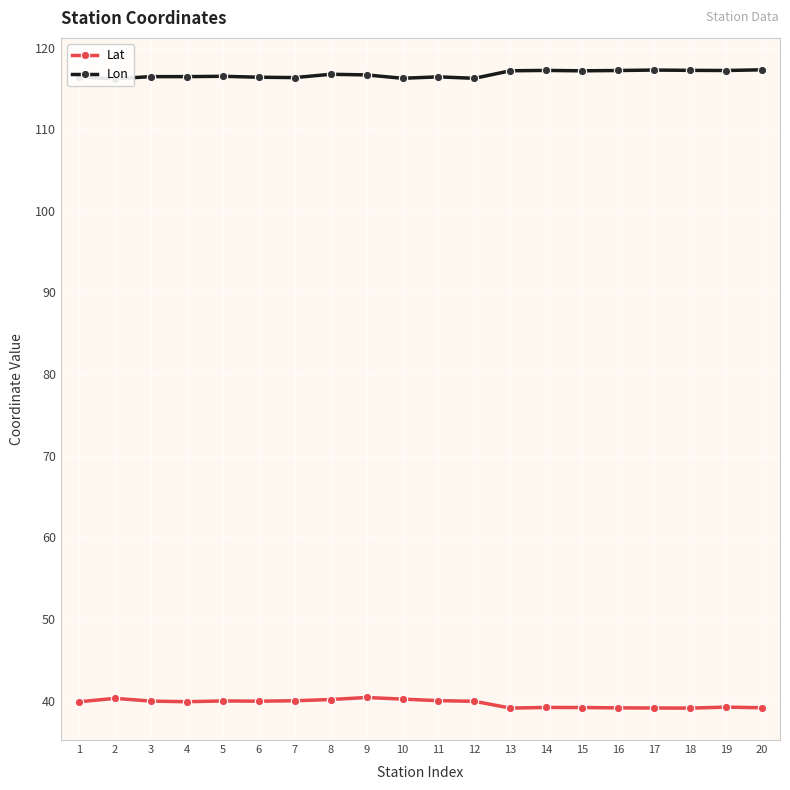

True or false: Lat and Lon cross at least once.

False